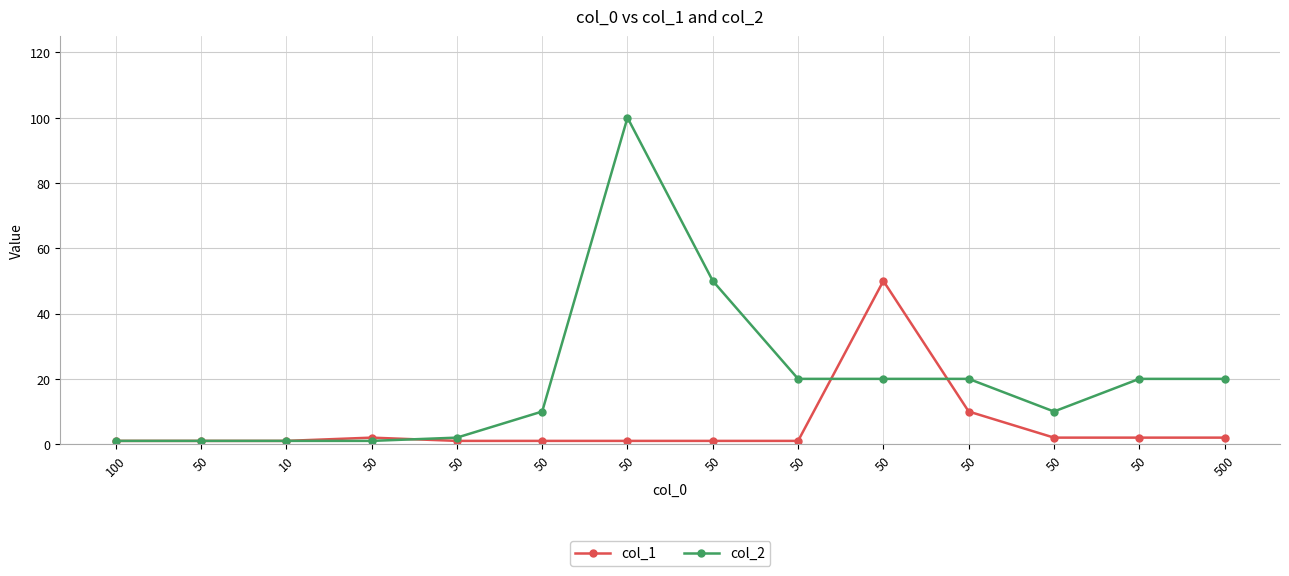

What are all the series names shown in the legend?

col_1, col_2